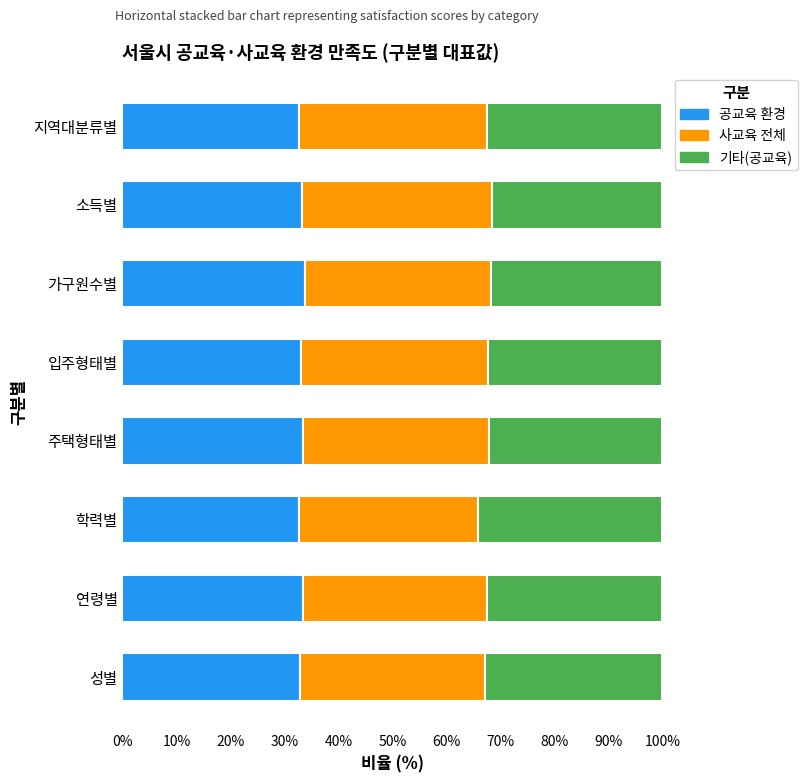

What is the approximate value of 공교육 환경 at 소득별?

33.3